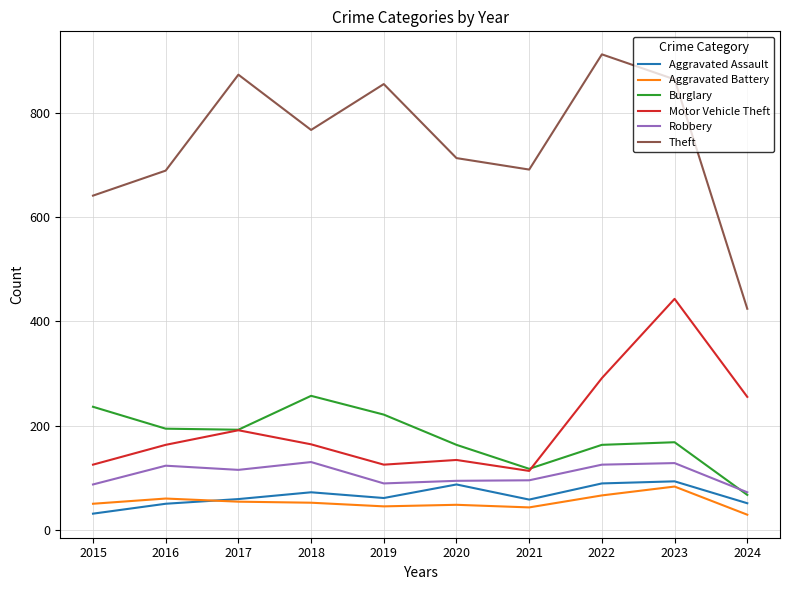

How many lines are shown in the chart?

6